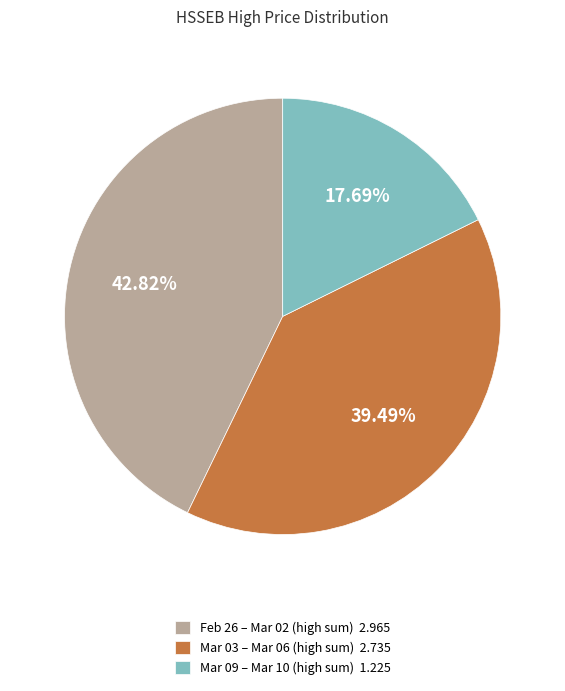

Which category has the smallest portion of the pie?

Mar 09 – Mar 10 (high sum) 1.225